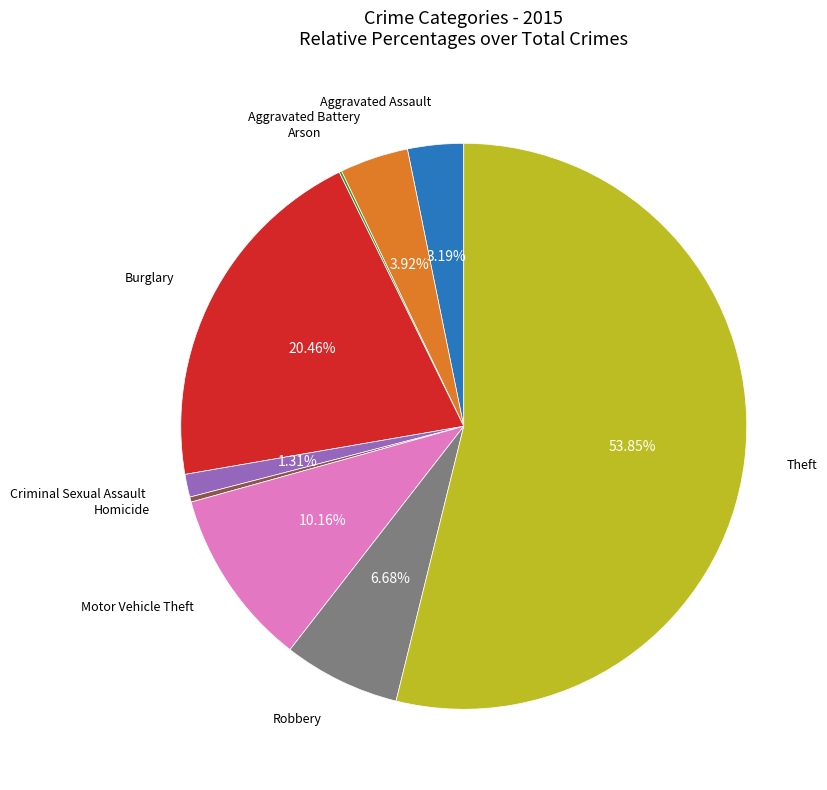

Is there any slice that represents more than half of the pie?

Yes